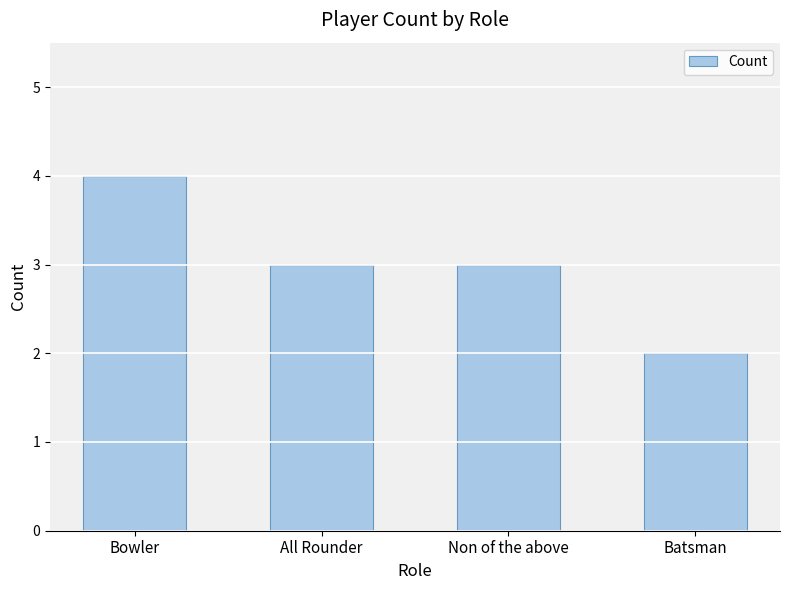

Reading left to right, list all the values displayed in this chart.

Bowler=4	All Rounder=3	Non of the above=3	Batsman=2